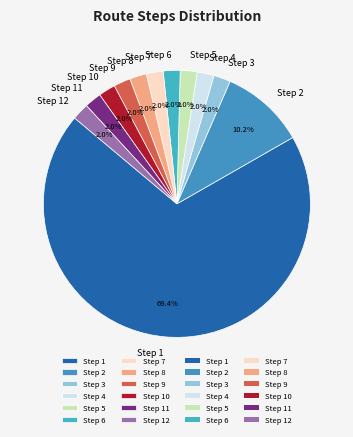

How many slices are in this pie chart?

12